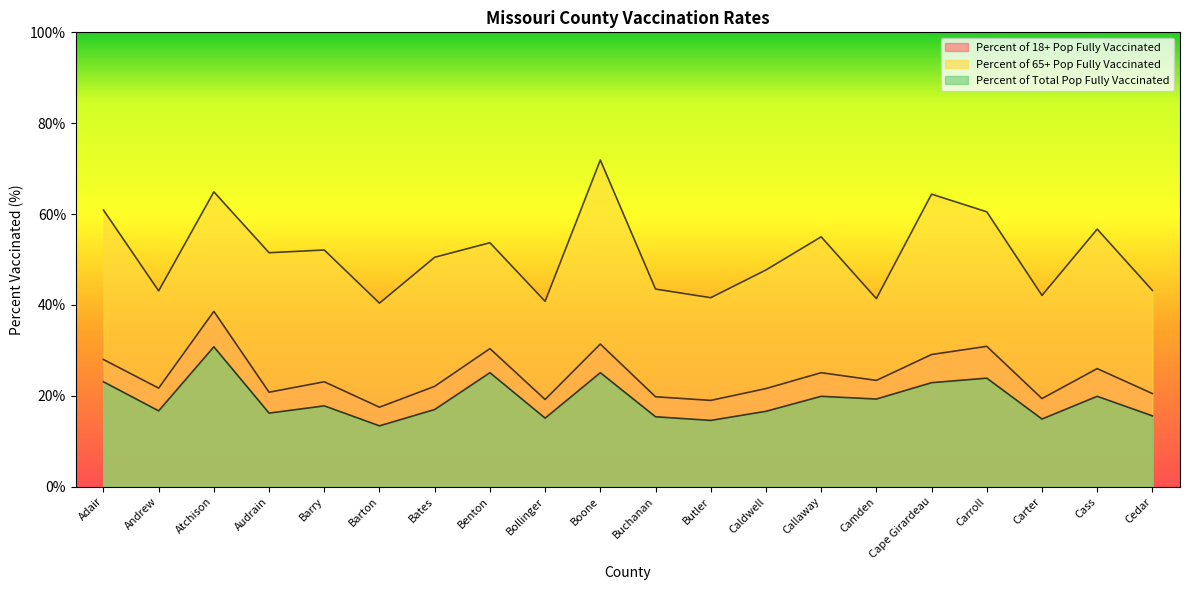

What is the highest value of the Percent of 65+ Pop Fully Vaccinated series?

71.9